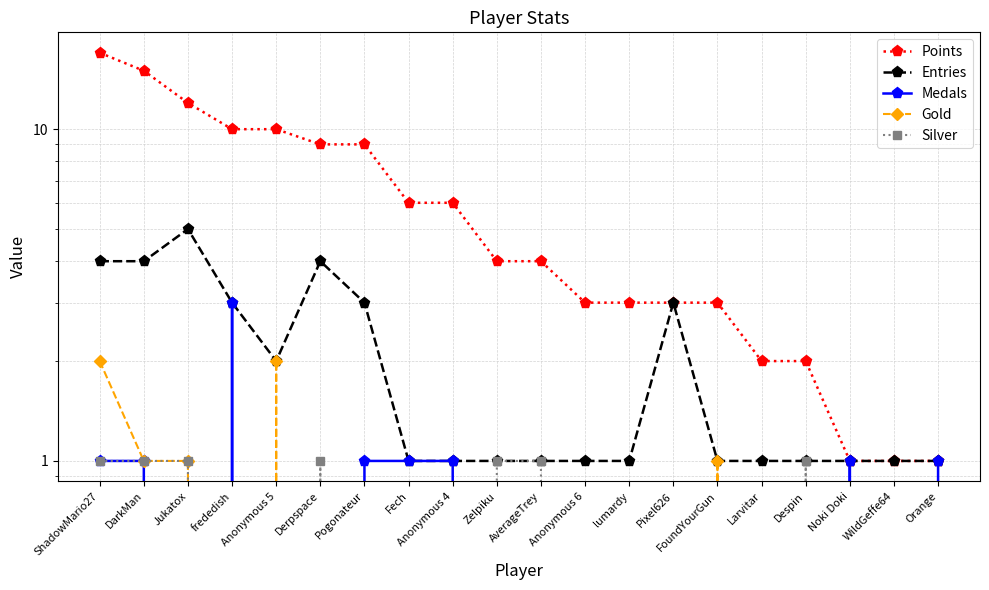

Reading left to right, what are all the values shown in this chart?

Points: 17	15	12	10	10	9	9	6	6	4	4	3	3	3	3	2	2	1	1	1
Entries: 4	4	5	3	2	4	3	1	1	1	1	1	1	3	1	1	1	1	1	1
Medals: 1	1	0	3	0	0	1	1	1	0	0	0	0	0	0	0	0	1	0	1
Gold: 2	1	1	0	2	0	0	0	0	0	0	0	0	0	1	0	0	0	0	0
Silver: 1	1	1	0	0	1	0	0	0	1	1	0	0	0	0	0	1	0	0	0